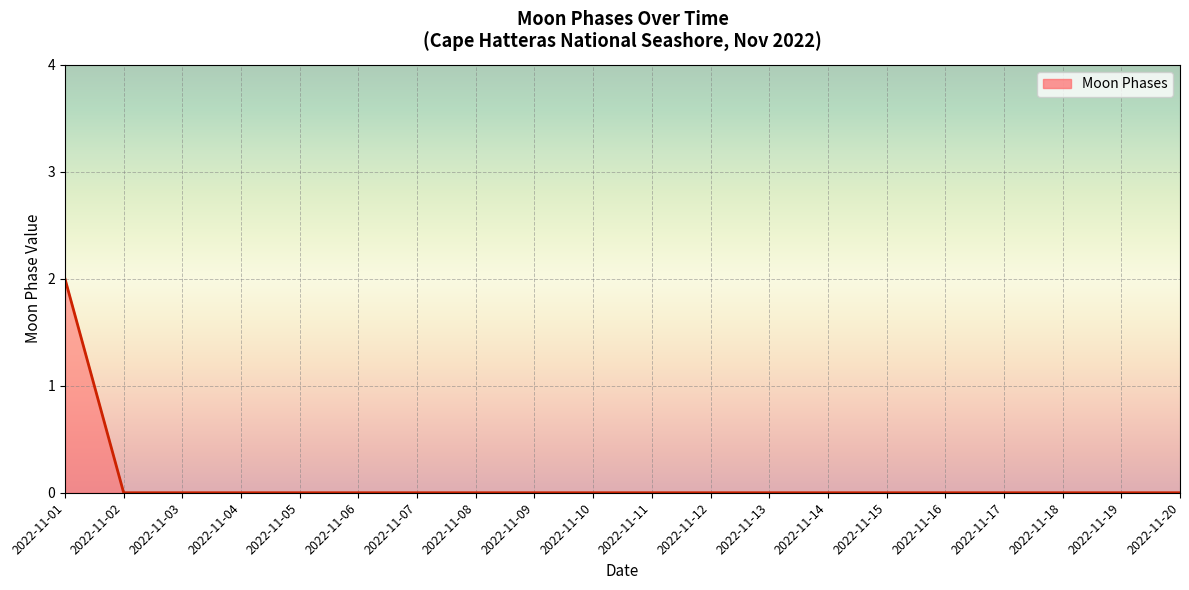

Which has a higher value, 2022-11-01 or 2022-11-15?

2022-11-01